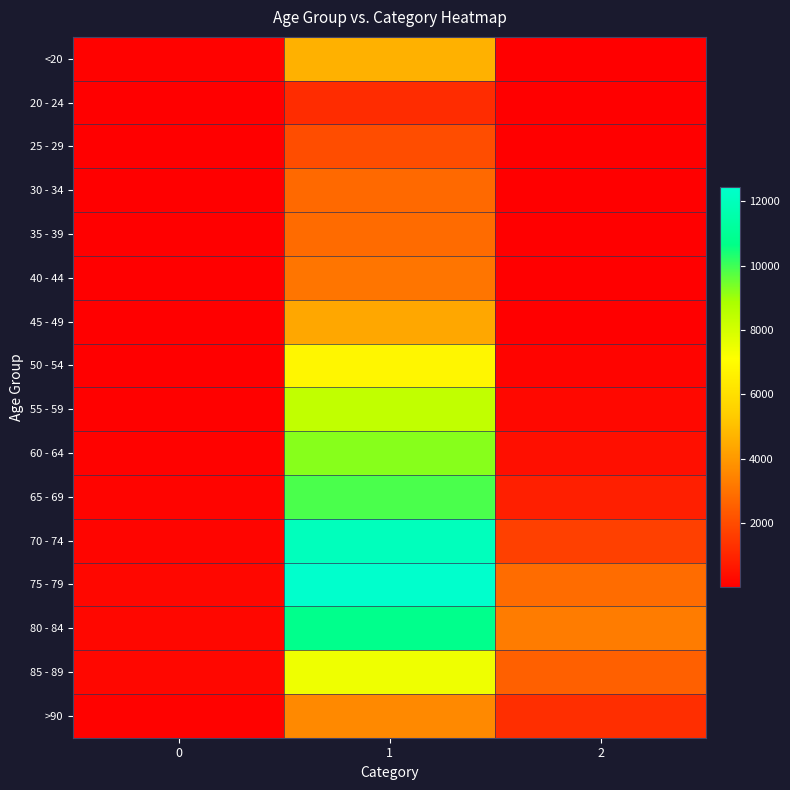

Reading left to right, transcribe all the data shown in this chart.

<20: 0=77	1=4641	2=18
20 - 24: 0=5	1=1191	2=4
25 - 29: 0=14	1=2038	2=3
30 - 34: 0=27	1=2765	2=17
35 - 39: 0=17	1=2814	2=18
40 - 44: 0=20	1=3078	2=24
45 - 49: 0=23	1=4396	2=47
50 - 54: 0=39	1=6803	2=126
55 - 59: 0=59	1=8400	2=227
60 - 64: 0=84	1=9236	2=426
65 - 69: 0=137	1=9883	2=850
70 - 74: 0=153	1=12018	2=1690
75 - 79: 0=220	1=12434	2=2848
80 - 84: 0=209	1=10764	2=3273
85 - 89: 0=206	1=7417	2=2548
>90: 0=93	1=3604	2=1224